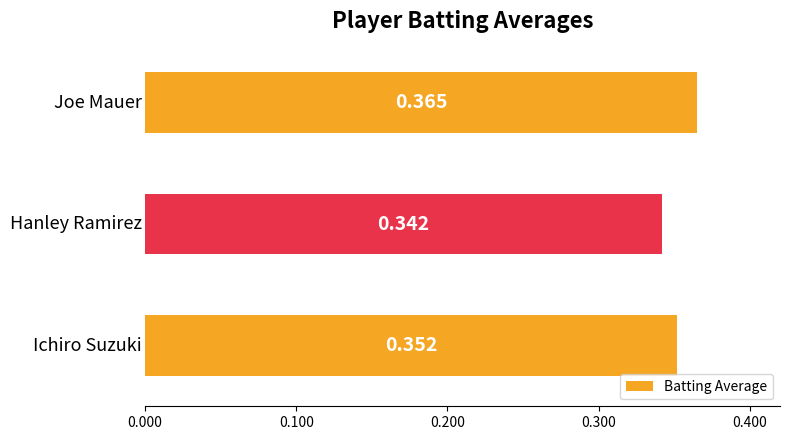

How many bars are there in total?

3